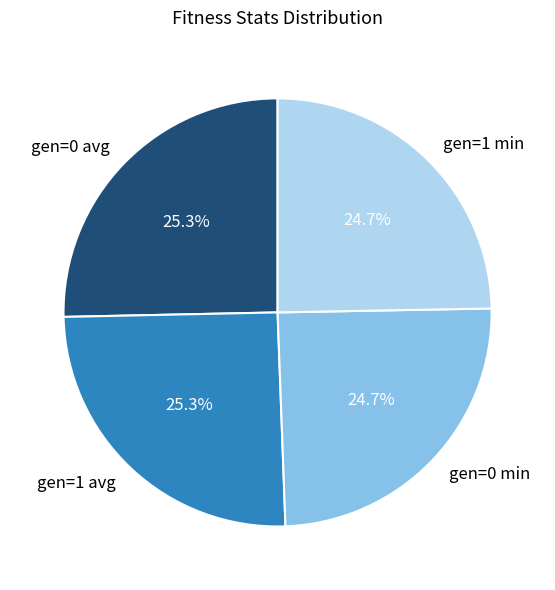

Between gen=0 avg and gen=1 min, which is larger?

gen=0 avg